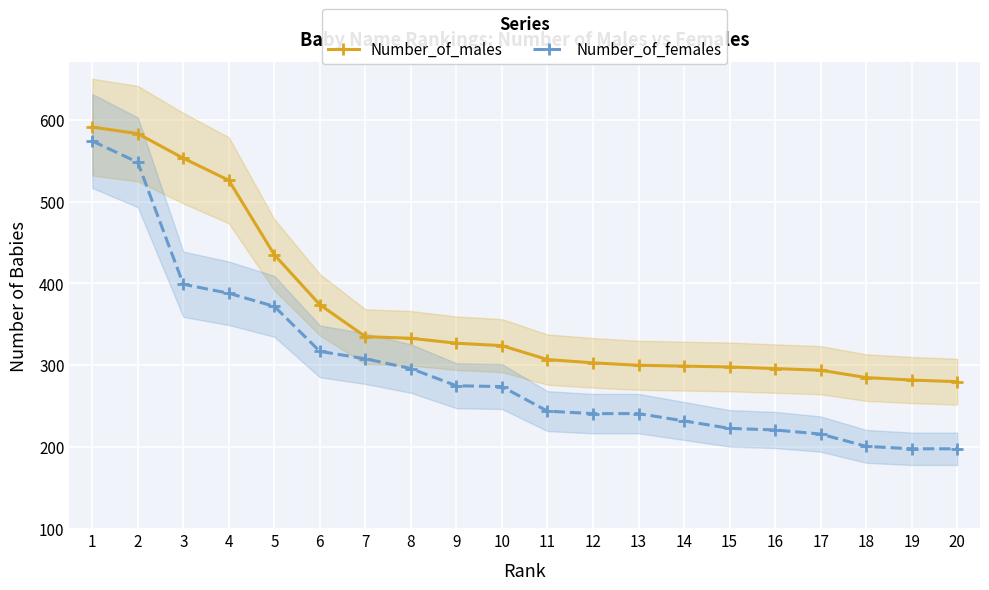

What is the difference between the maximum and minimum values in the Number_of_females series?

376